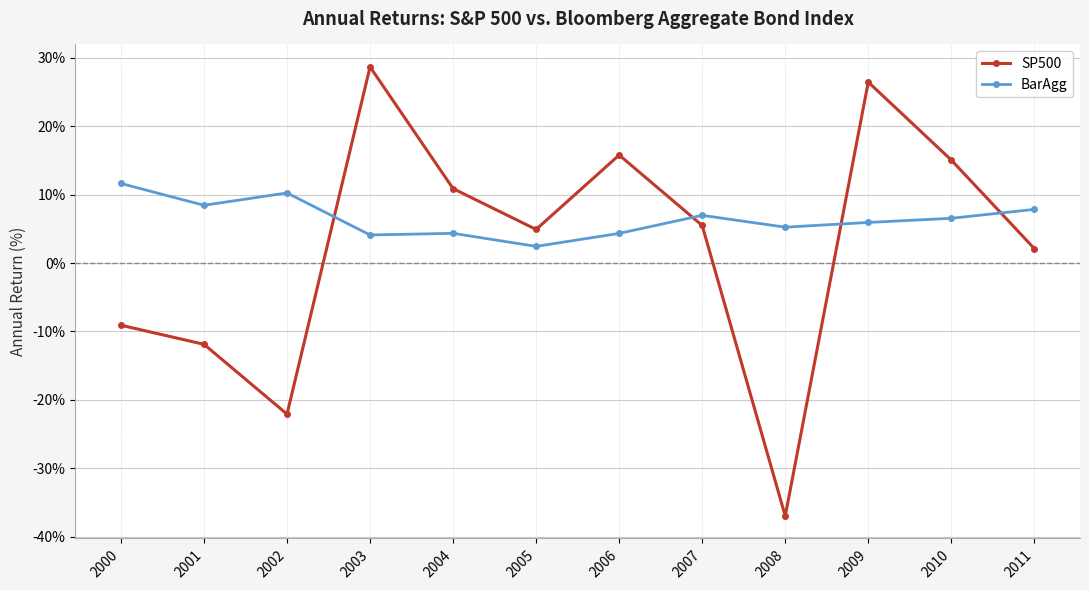

What is the difference between the maximum and minimum values in the BarAgg series?

9.2